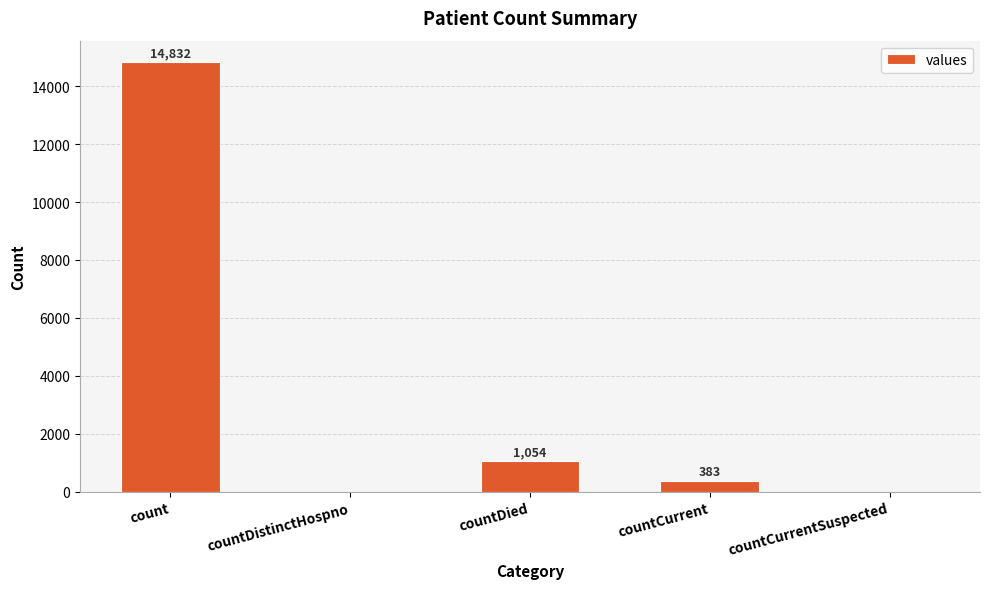

At which category does the chart reach its peak across all series?

count